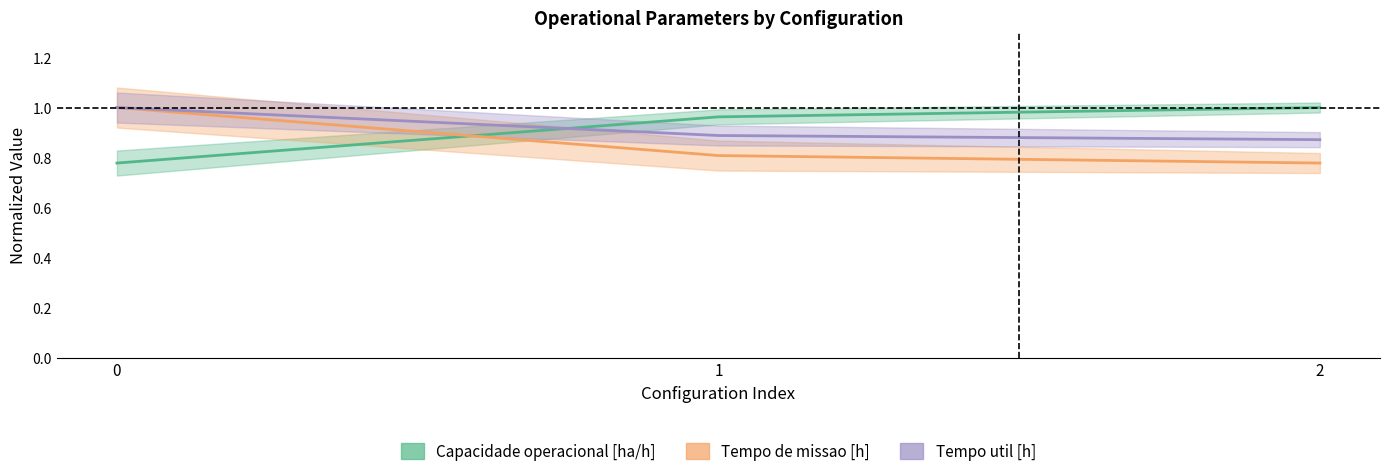

Is the value of Capacidade operacional [ha/h] at 2 greater than the value of Tempo de missao [h] at 0?

No